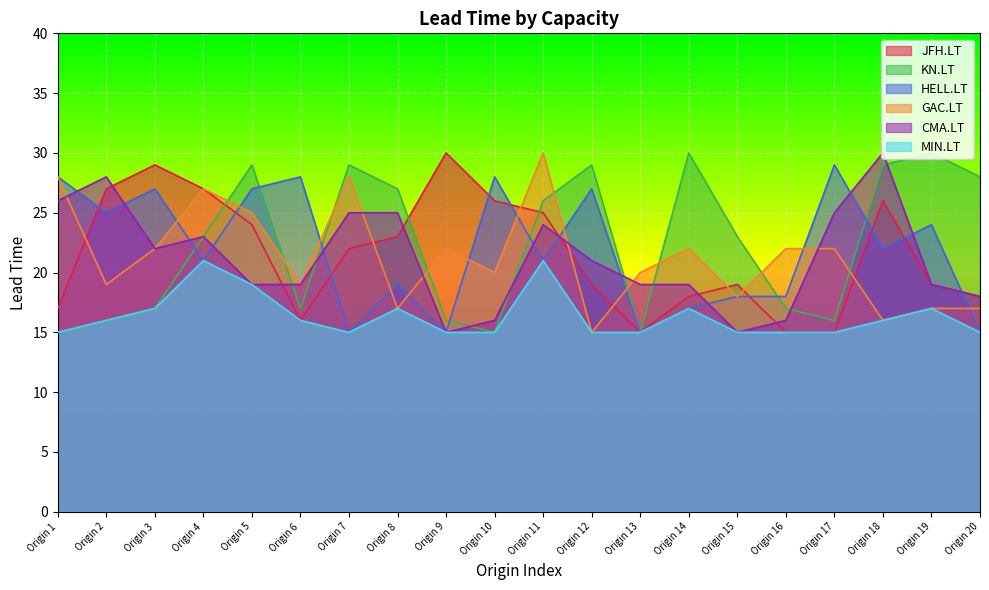

Which series has the widest spread of values?

JFH.LT